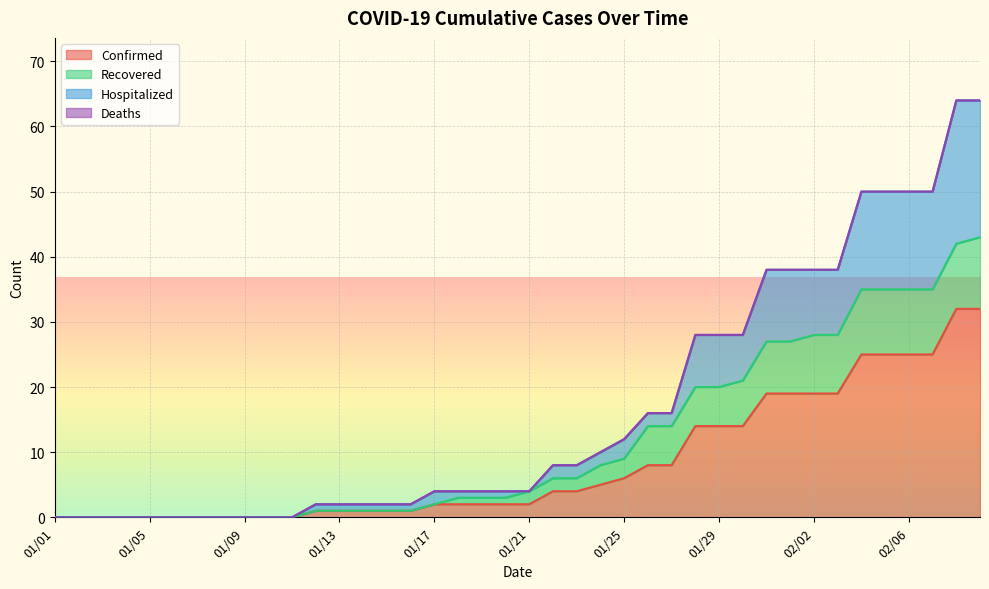

Which series has the widest spread of values?

Hospitalized